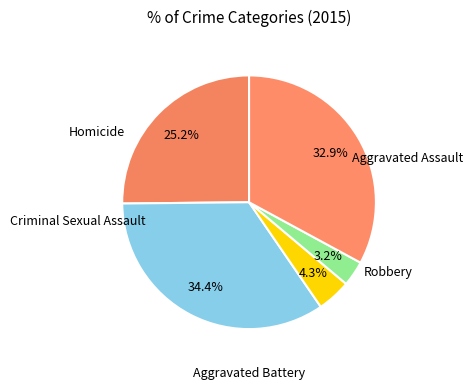

Count the number of slices in the pie.

5